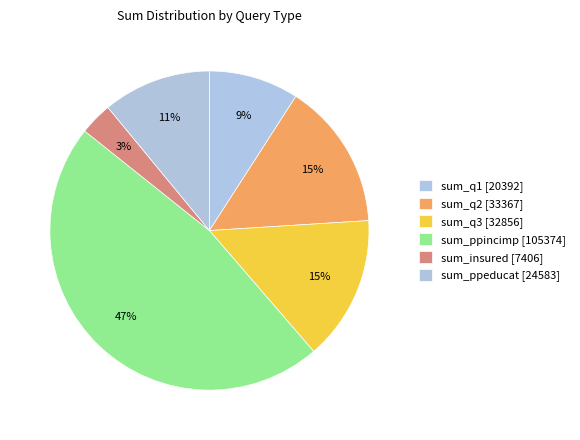

To the nearest percent, what is the combined percentage of sum_q1 and sum_ppeducat?

20%